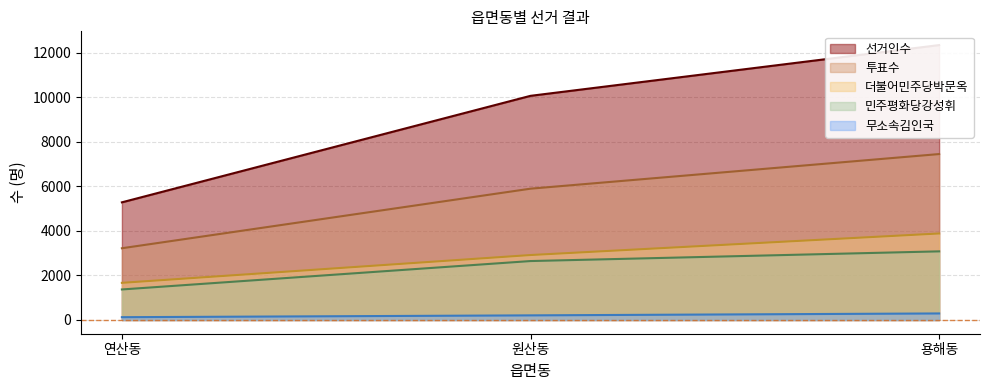

Count the 선거인수 values in the range 5281 to 12340.

3